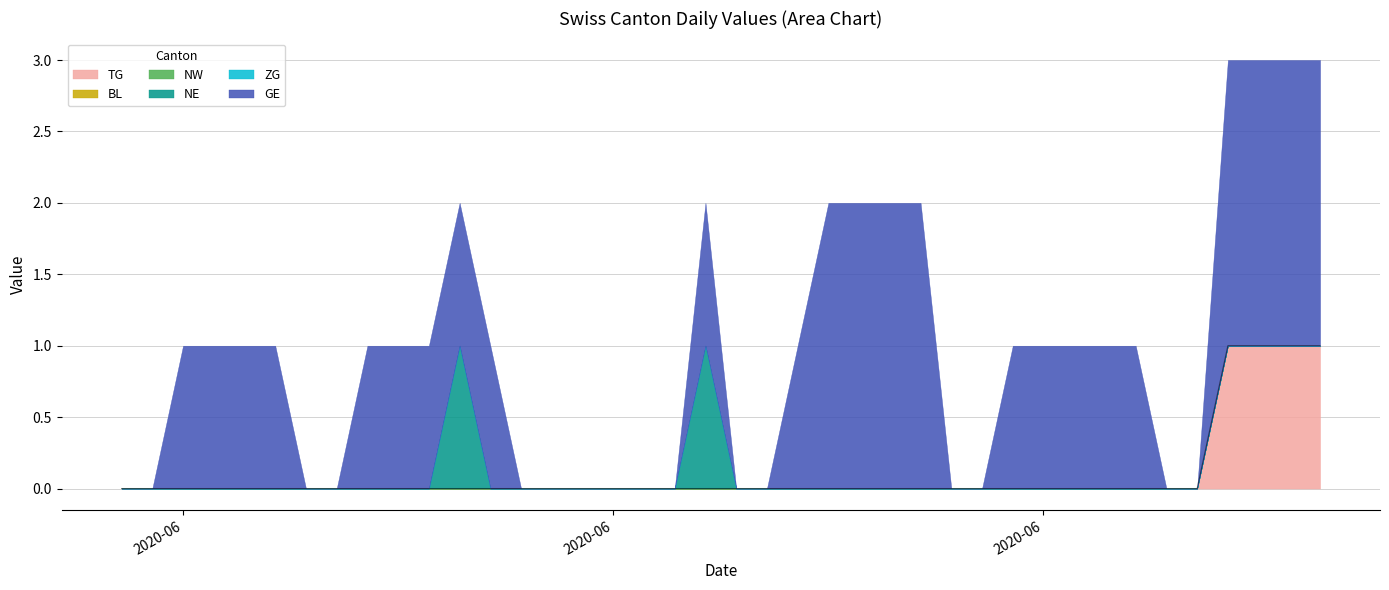

True or false: BL has more than 2 points higher than both neighbors.

False